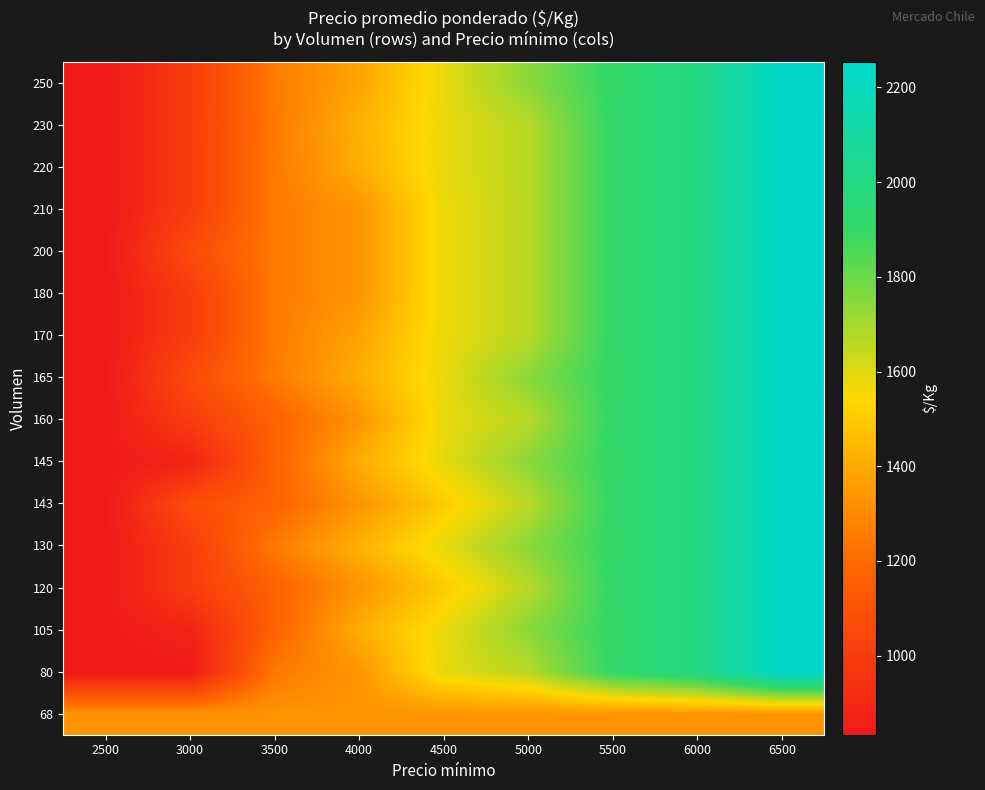

What is the greatest value displayed?

2254